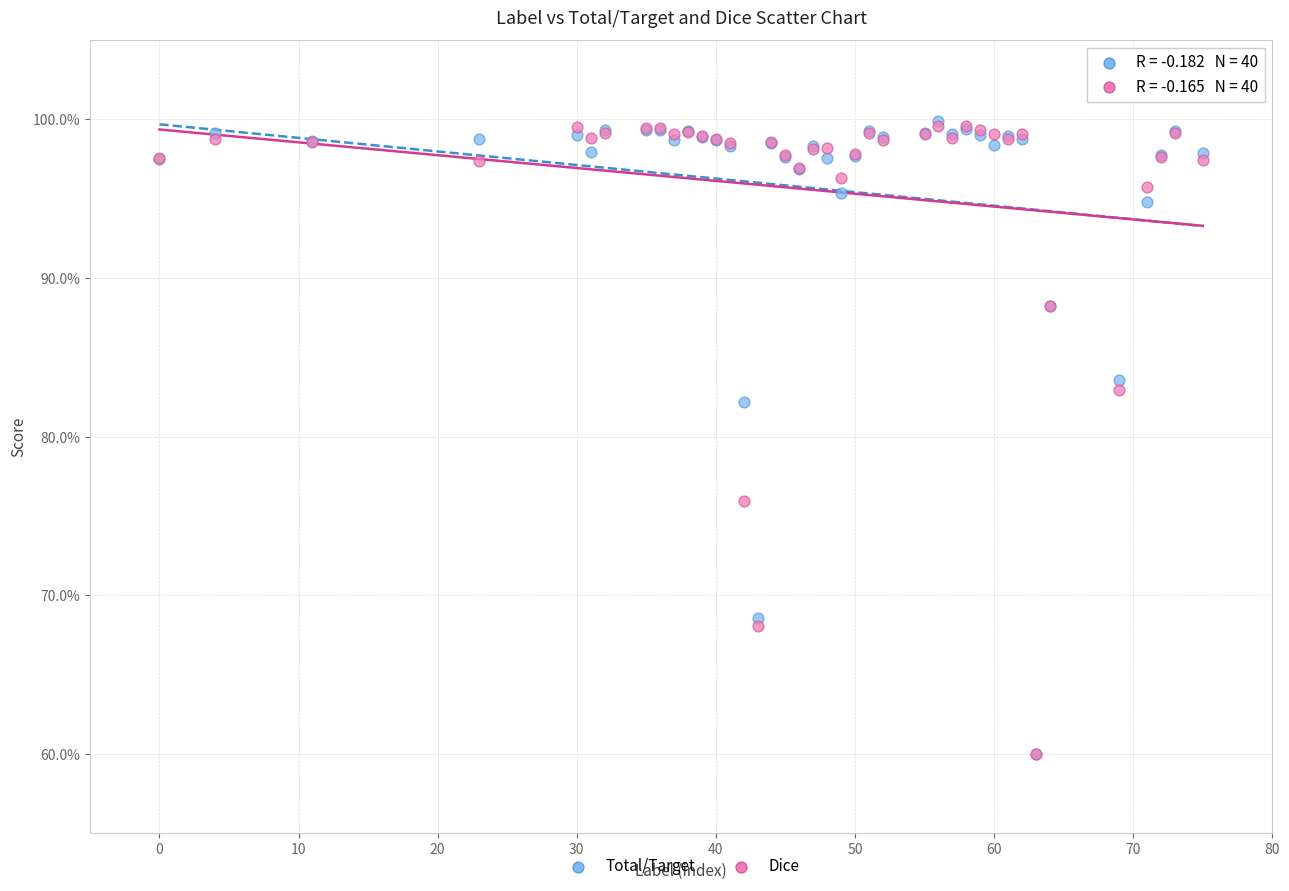

What are all the series names shown in the legend?

Total/Target, Dice